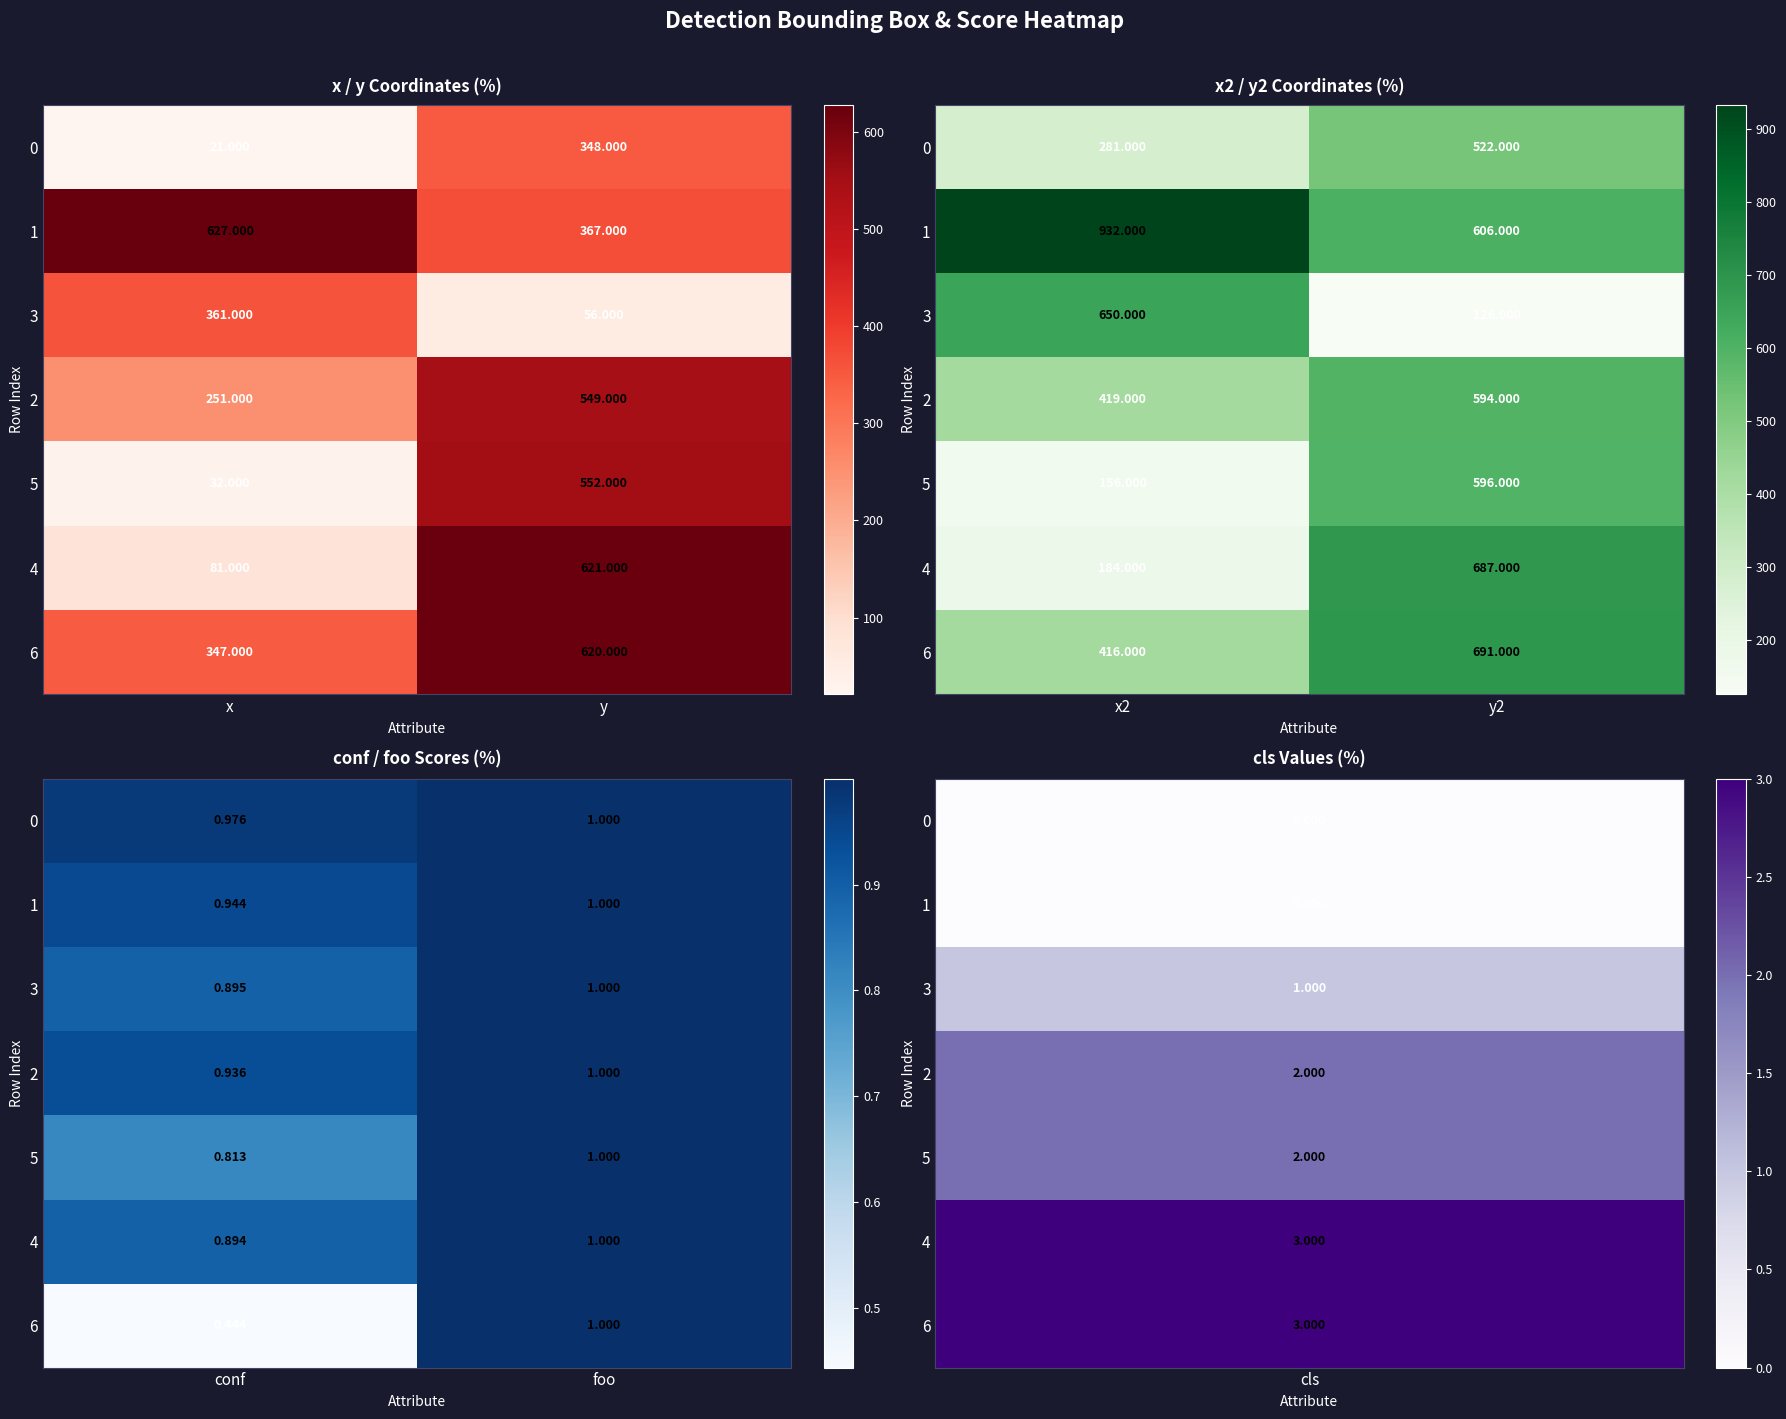

Which label corresponds to the smallest value in the chart?

conf